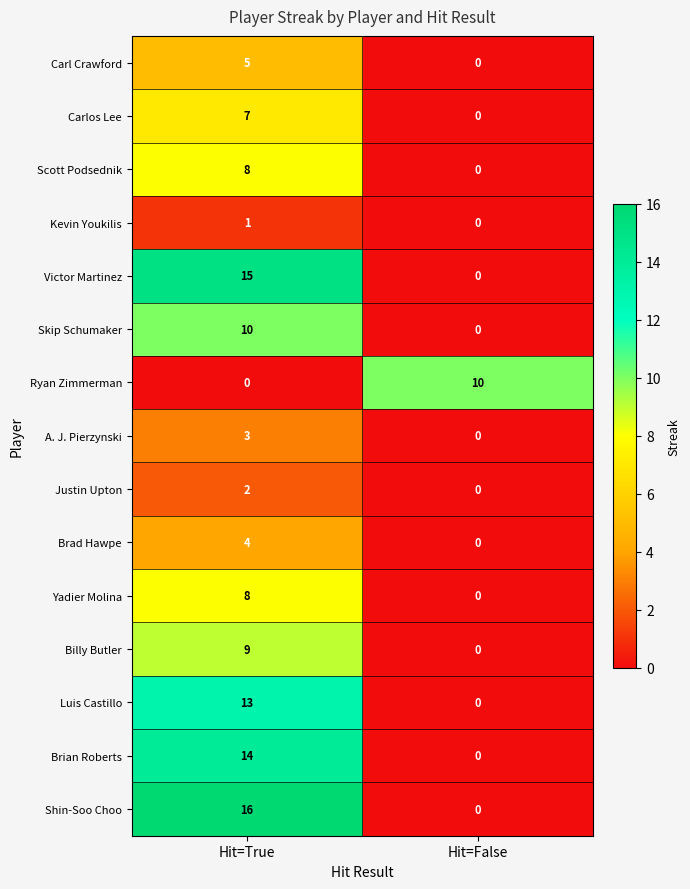

Which series has the largest total across all categories?

Shin-Soo Choo